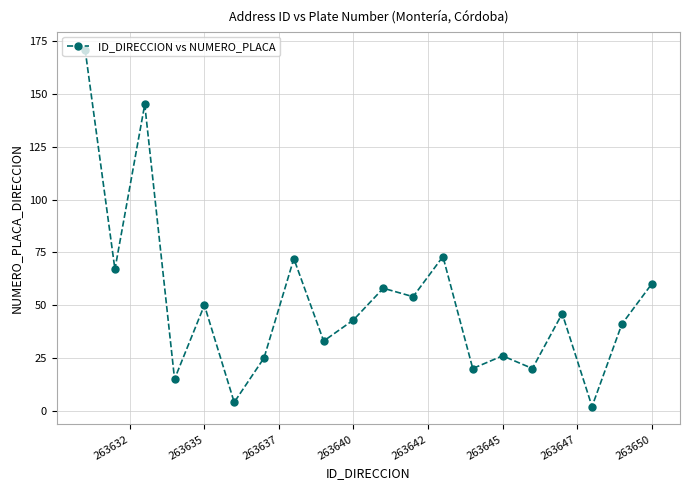

What is the value of the 7th point from the left?

25